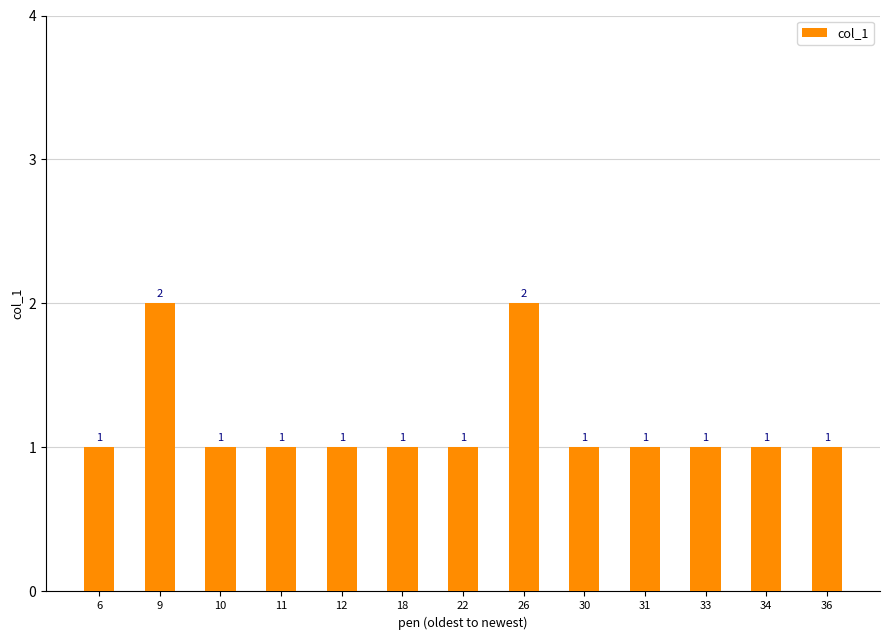

What is the change in value from 12 to 26?

+1